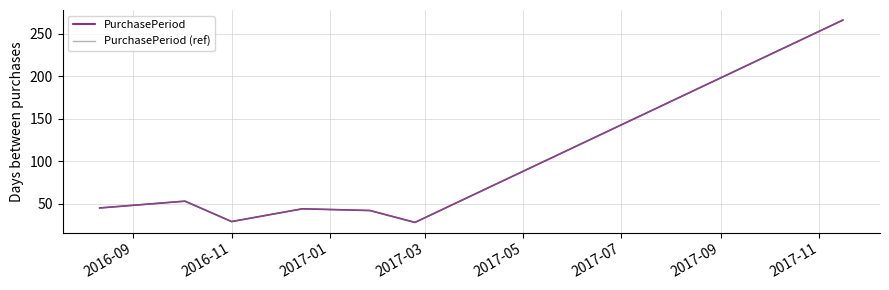

Is this an area chart (filled region under the line)?

No